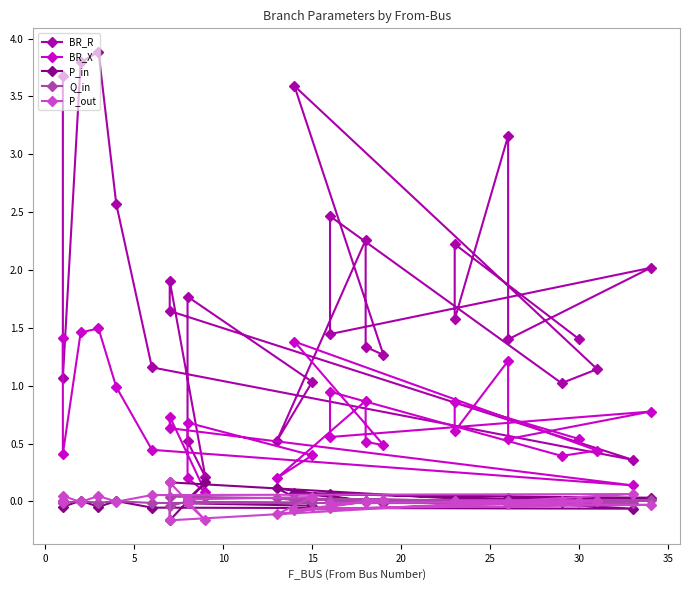

In P_in, how many points are higher than both neighbors (excluding endpoints)?

7